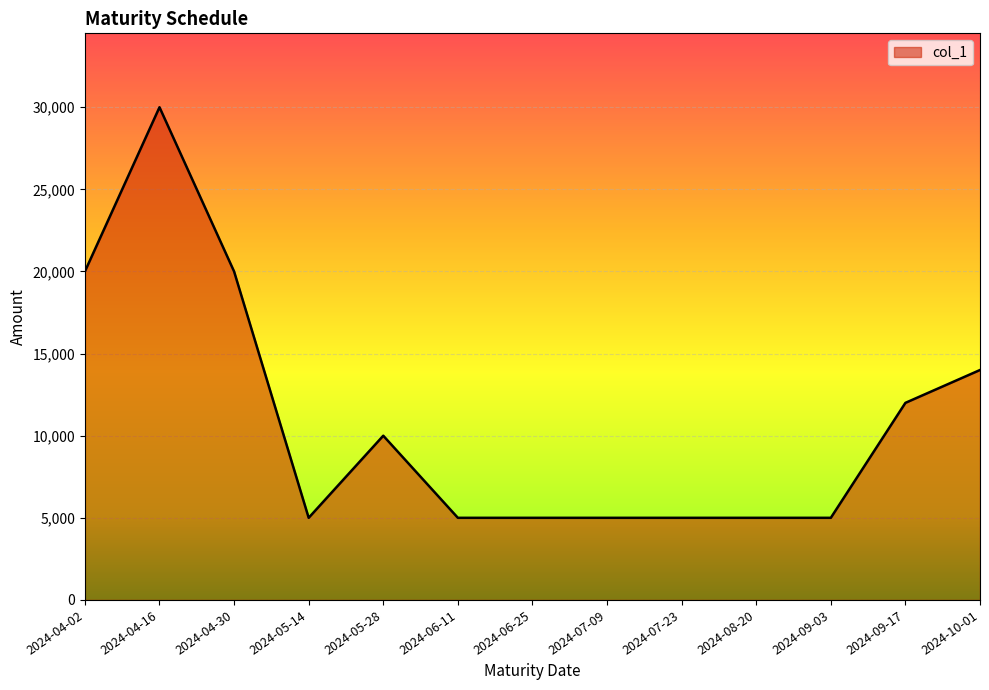

Reading left to right, what are all the values shown in this chart?

2024-04-02=20000	2024-04-16=30000	2024-04-30=20000	2024-05-14=5000	2024-05-28=10000	2024-06-11=5000	2024-06-25=5000	2024-07-09=5000	2024-07-23=5000	2024-08-20=5000	2024-09-03=5000	2024-09-17=12000	2024-10-01=14000